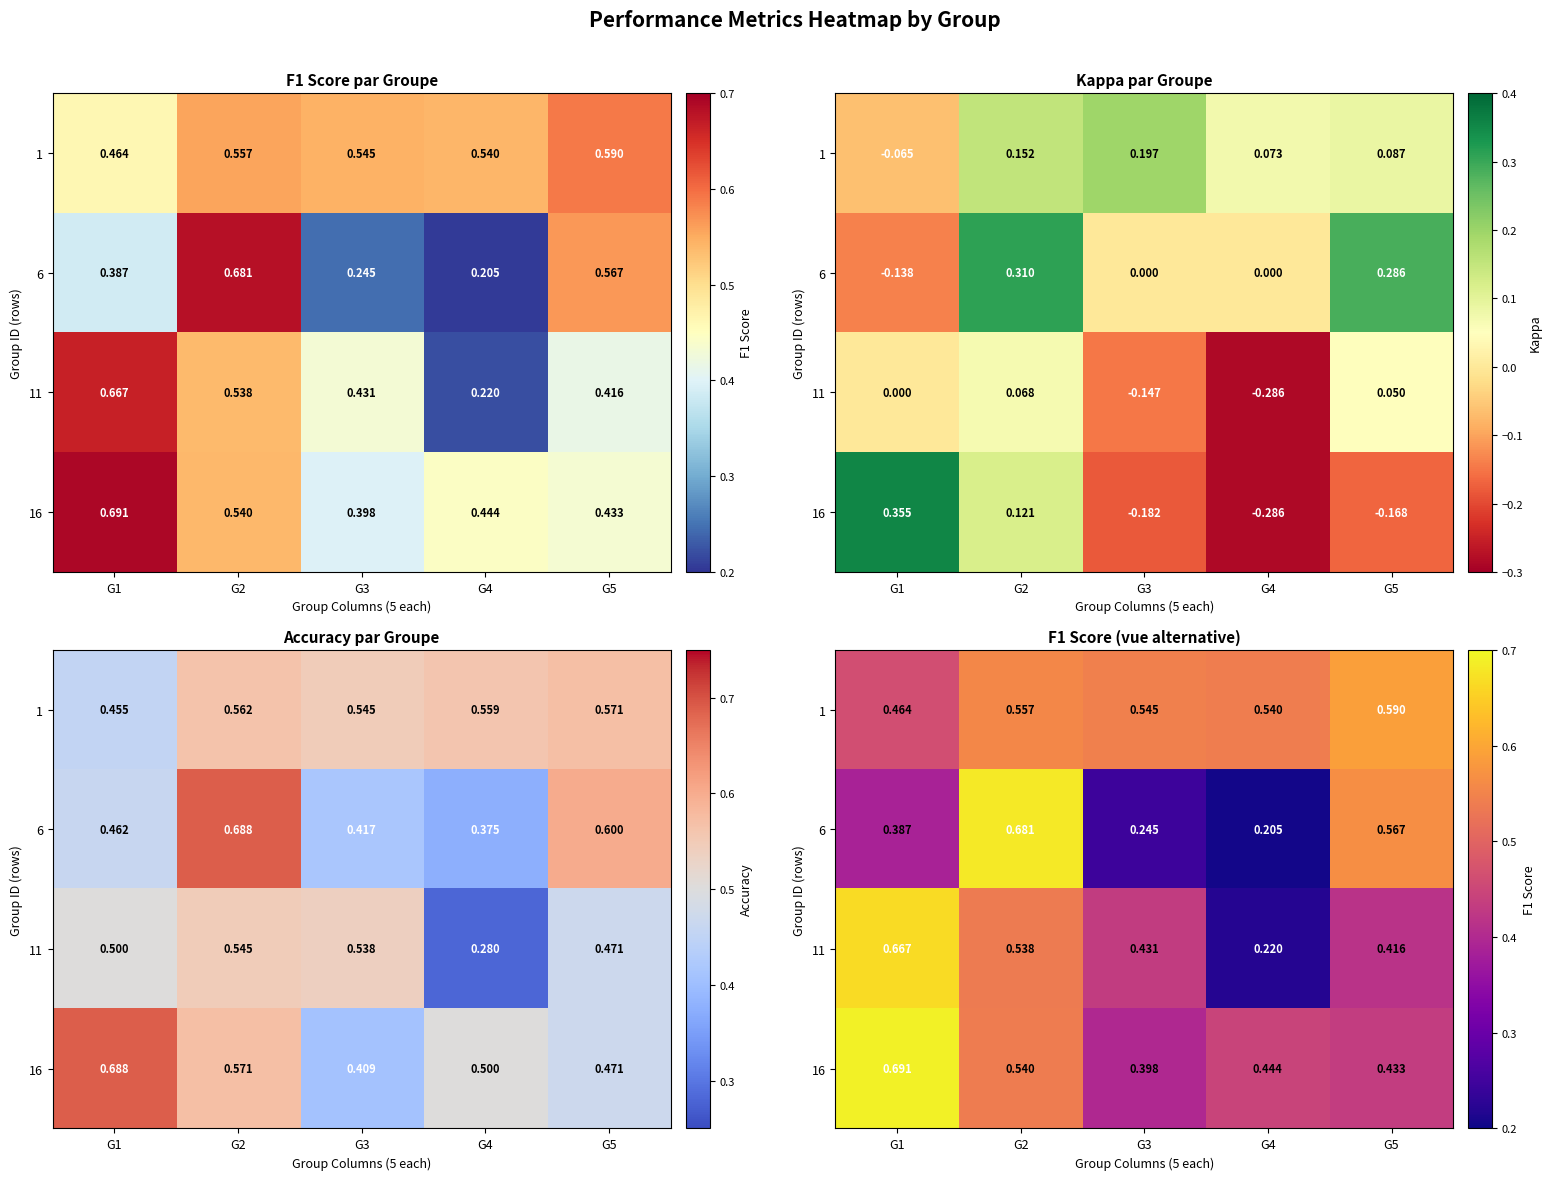

What is the sum of the 16 values at G3 and G1?

1.1